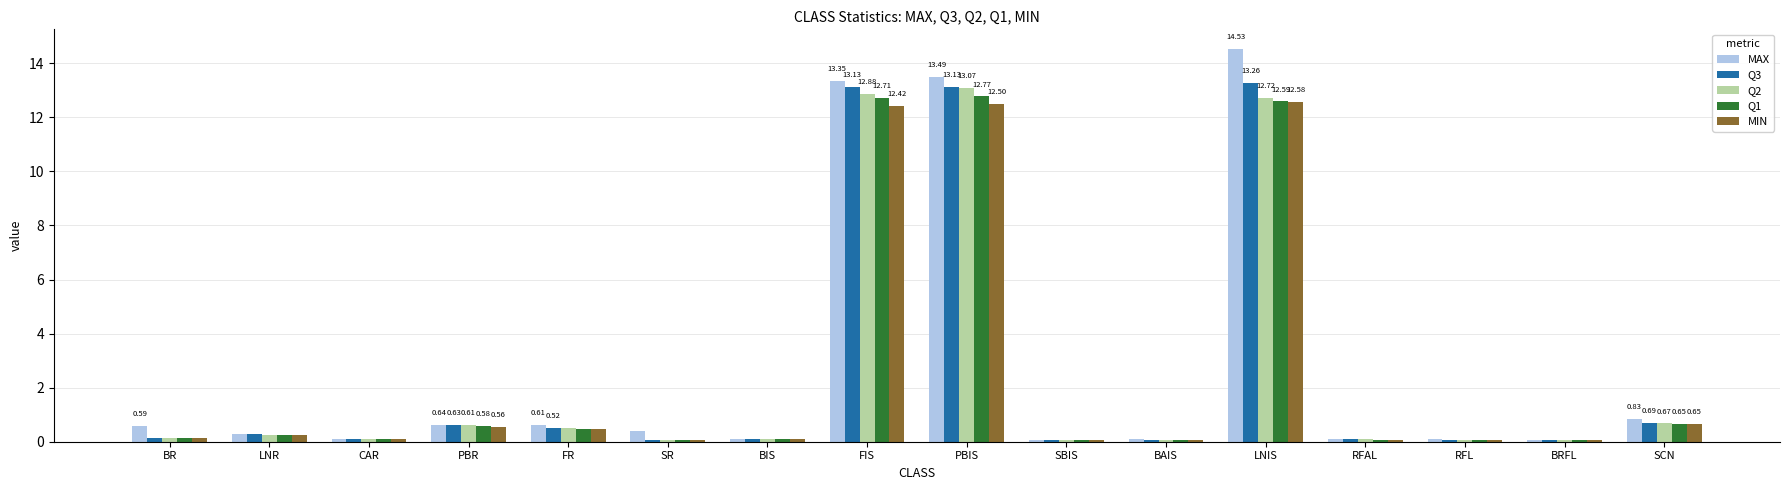

At how many categories does at least one series exceed 5?

3